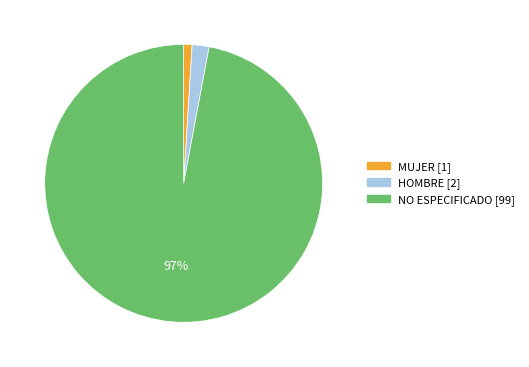

How many slices are in this pie chart?

3